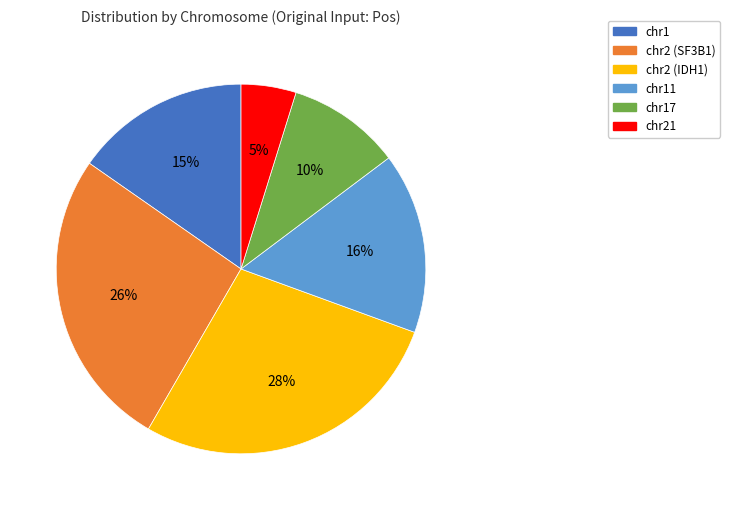

To the nearest percent, what is the average slice percentage?

17%